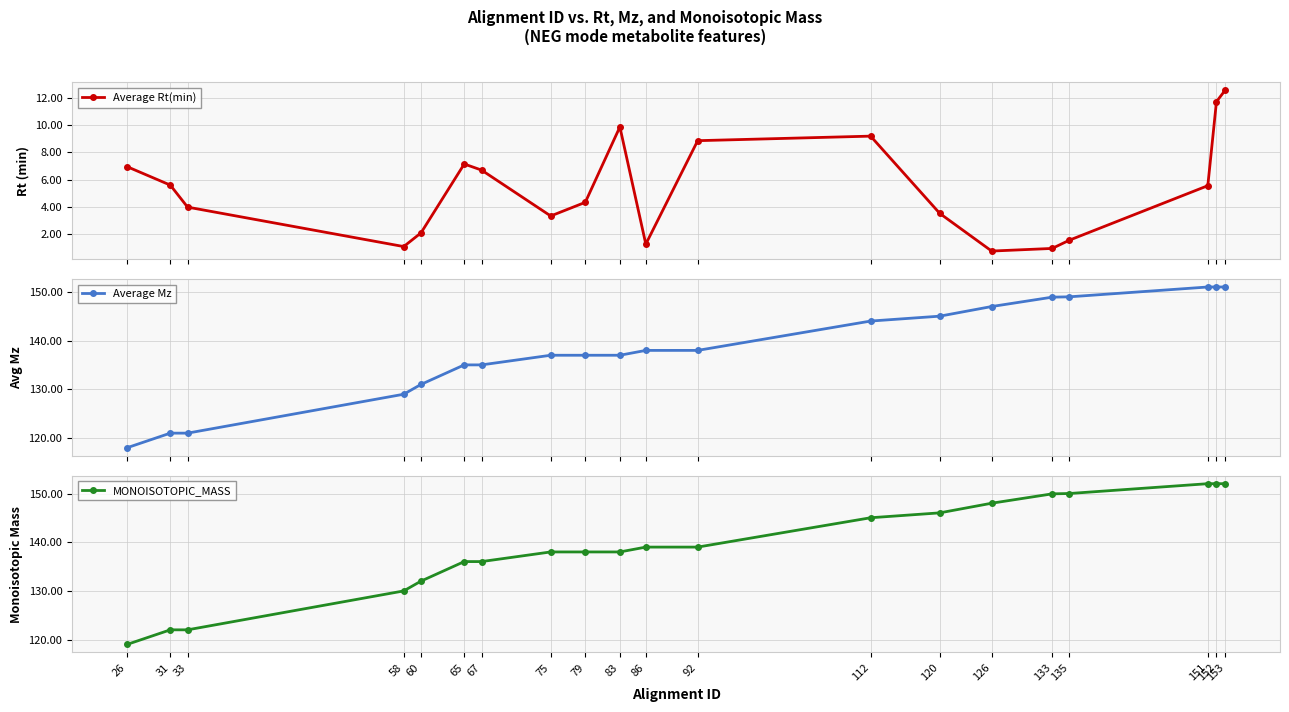

How many values in the Average Rt(min) series exceed 5?

10